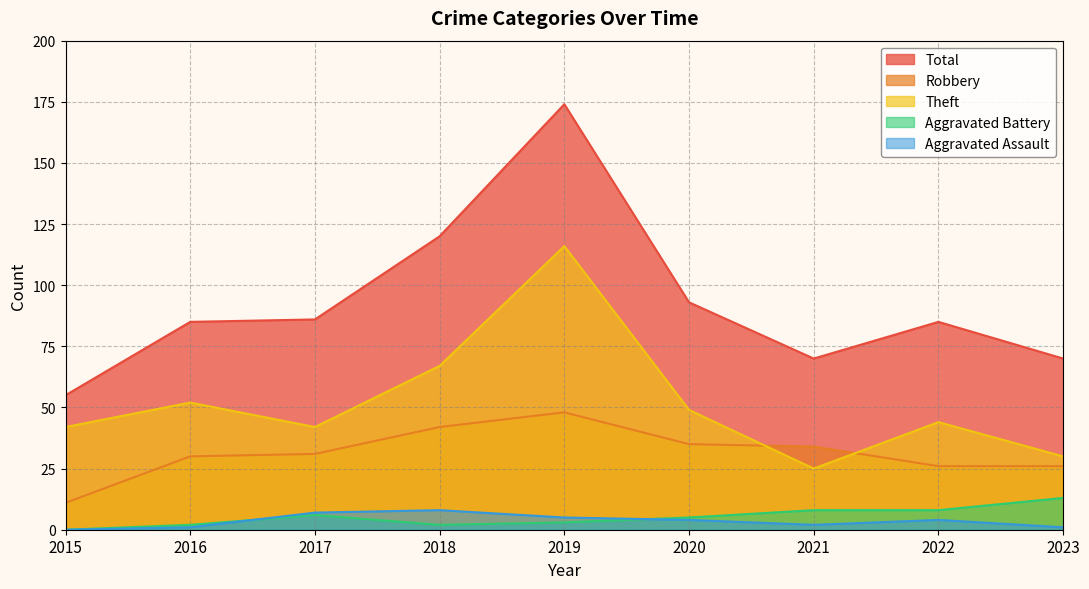

What is the difference between the maximum and minimum values in the Total series?

119